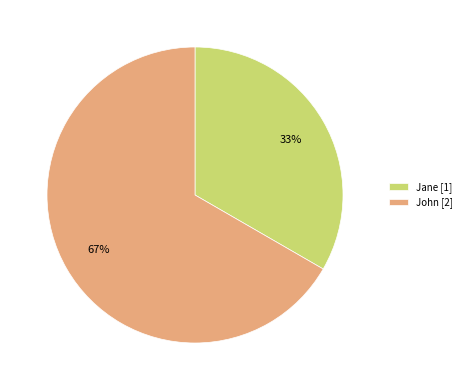

To the nearest percent, what is the combined percentage of Jane and John?

100%